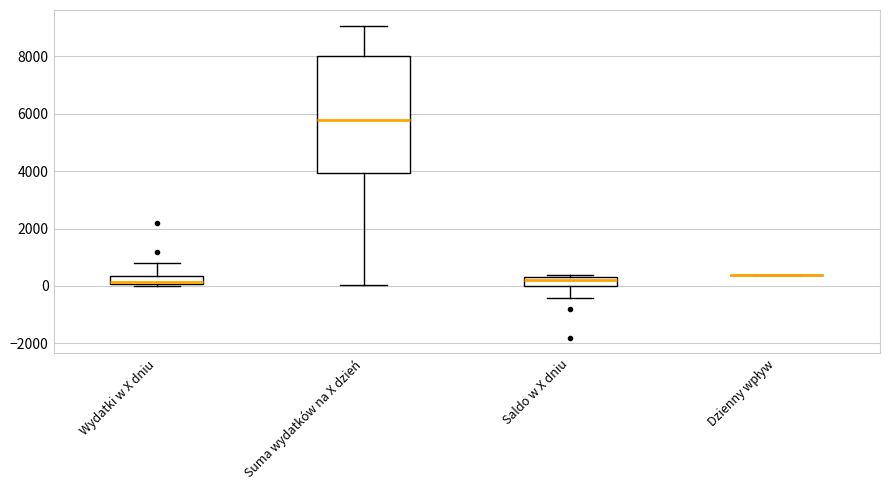

Where is the upper edge of the box for Suma wydatków na X dzień on the y-axis? The values are not printed on the chart, so give them approximately, as read against the axis.

8000